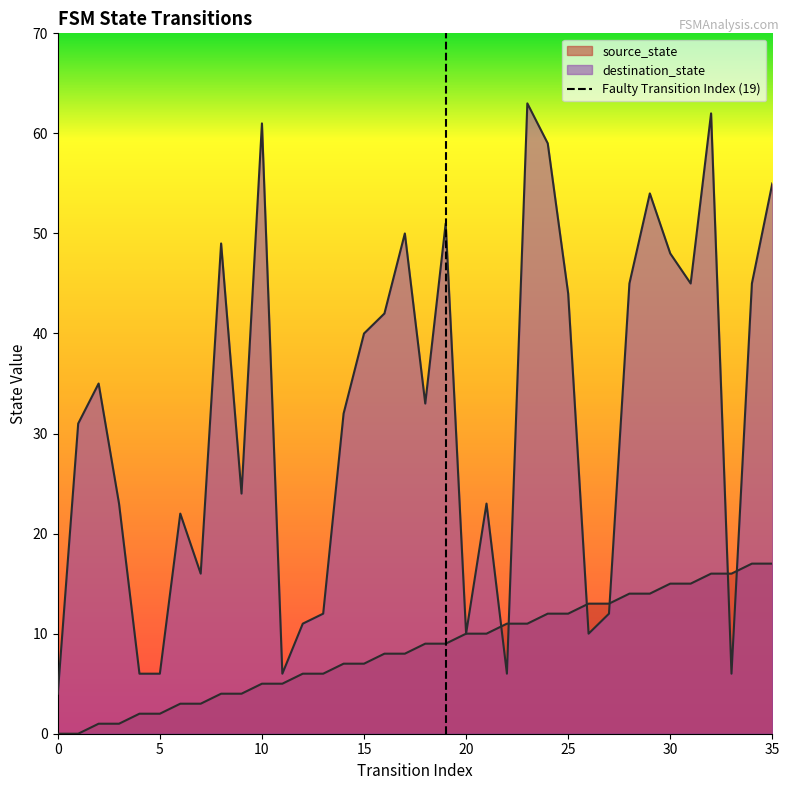

The destination_state series shows 15 at 21. True or false?

False